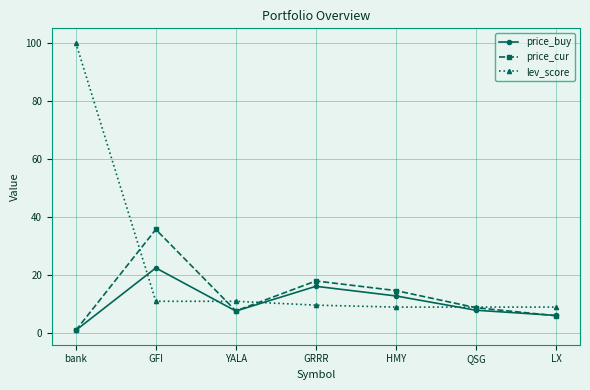

Does the chart display data point markers on the line(s)?

Yes